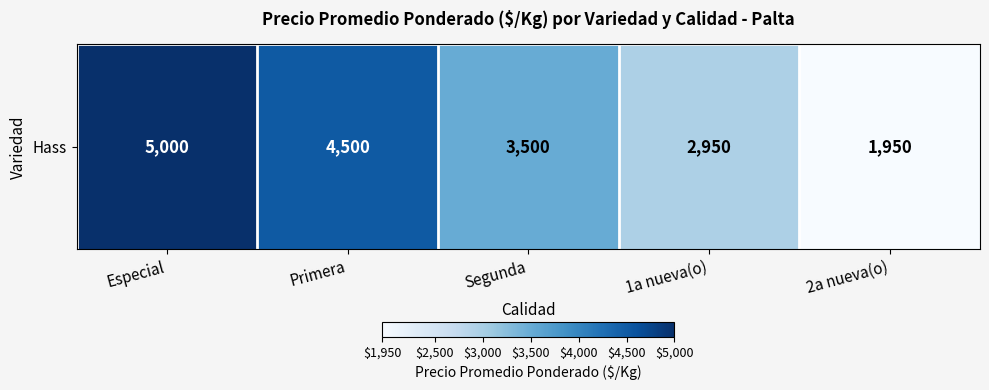

What is the difference between the second highest and second lowest values?

1550